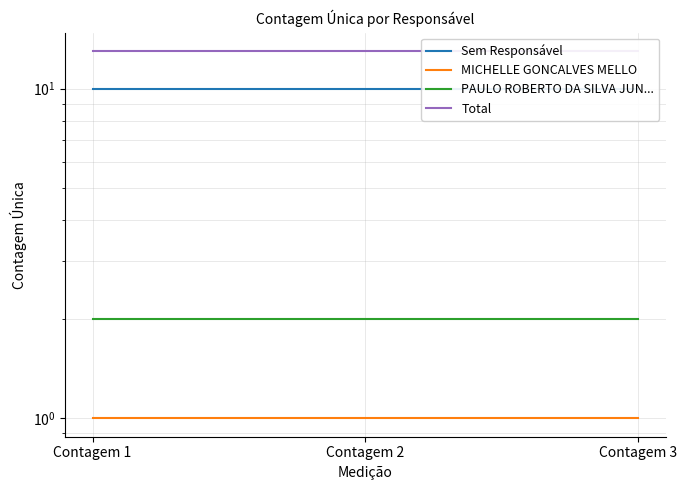

Reading left to right, extract all data points from this chart.

Sem Responsável: Contagem 1=10	Contagem 2=10	Contagem 3=10
MICHELLE GONCALVES MELLO: Contagem 1=1	Contagem 2=1	Contagem 3=1
PAULO ROBERTO DA SILVA JUN...: Contagem 1=2	Contagem 2=2	Contagem 3=2
Total: Contagem 1=13	Contagem 2=13	Contagem 3=13